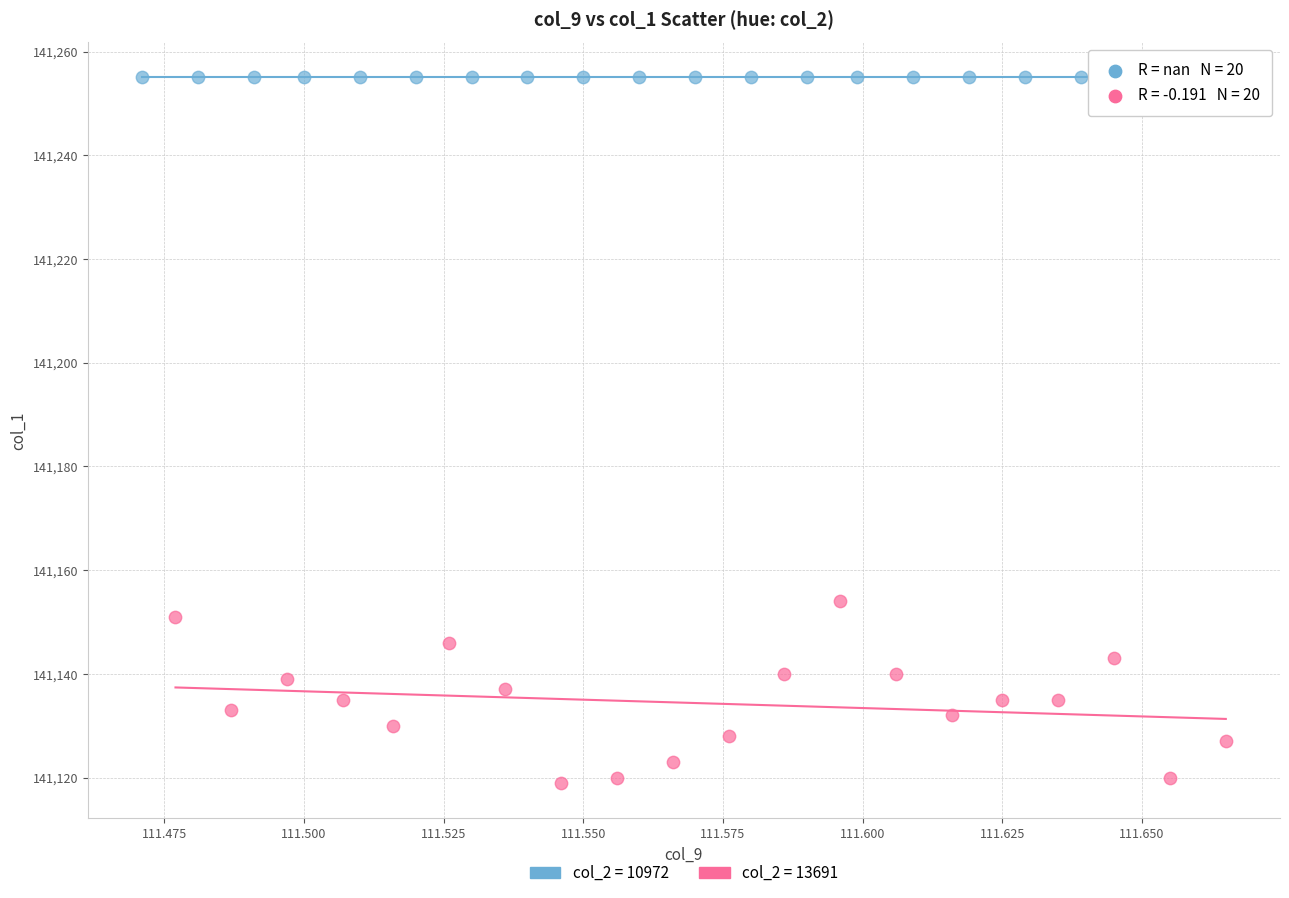

Which series reaches the minimum Y coordinate?

col_2 = 13691